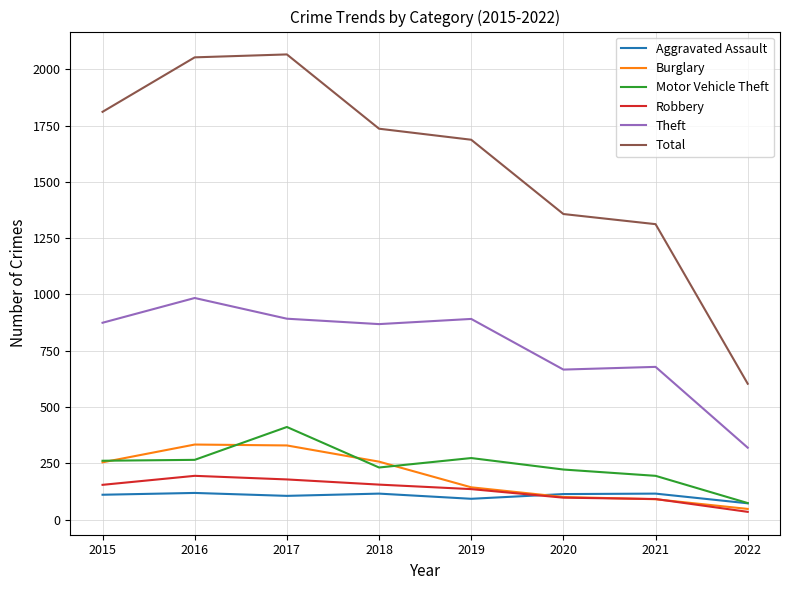

How many lines are shown in the chart?

6